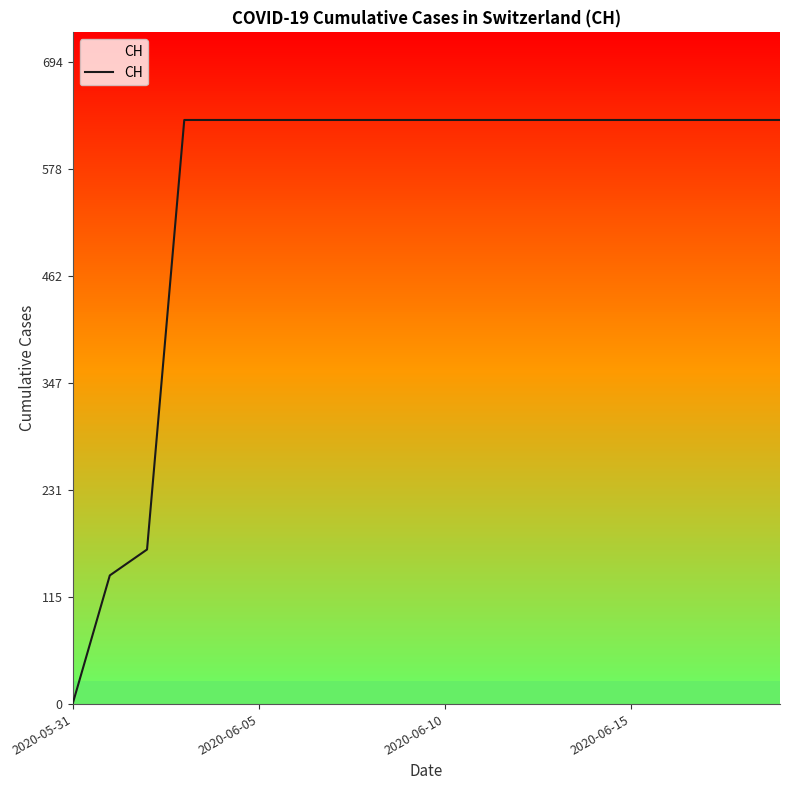

What is the difference between the maximum and second lowest values?

492